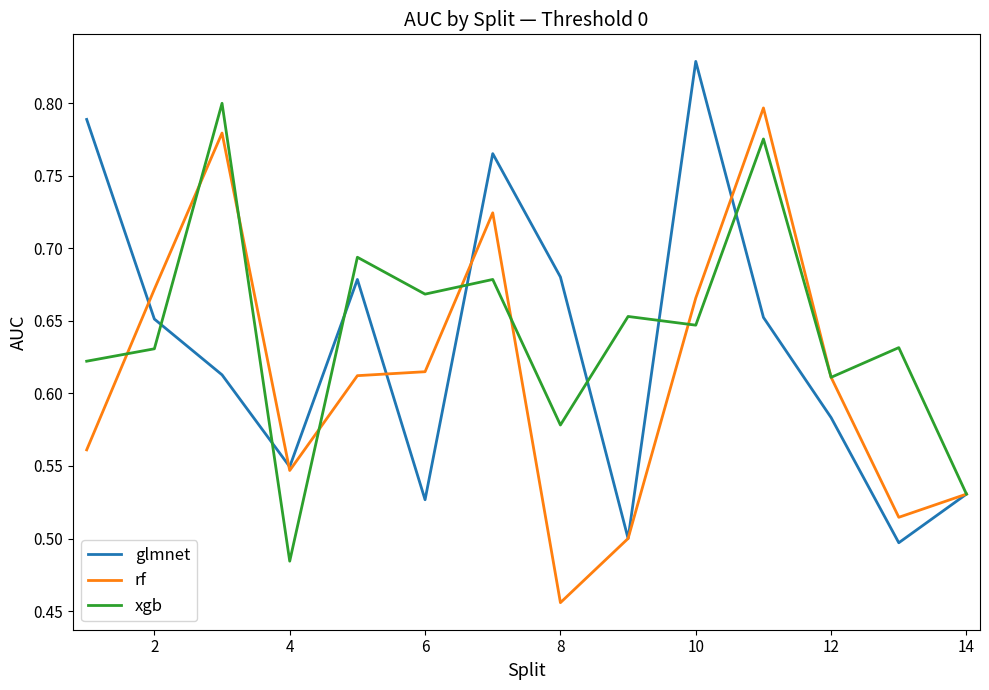

Which category has the lowest value across all series?

8